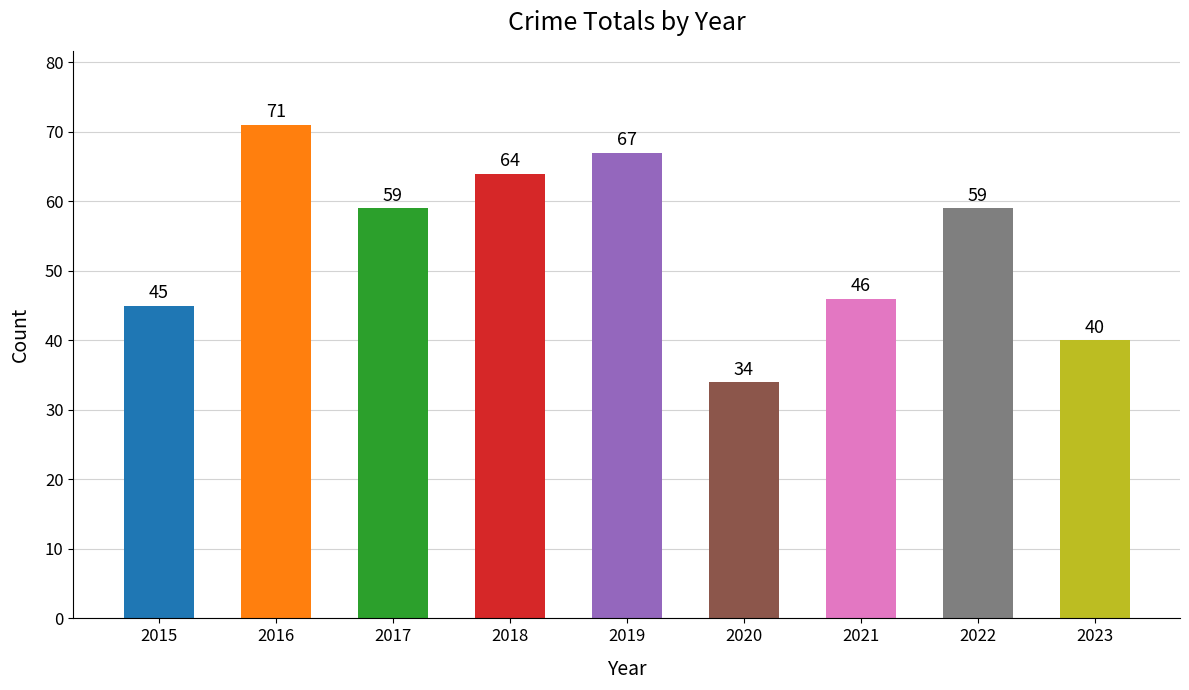

Reading left to right, extract all data points from this chart.

45	71	59	64	67	34	46	59	40